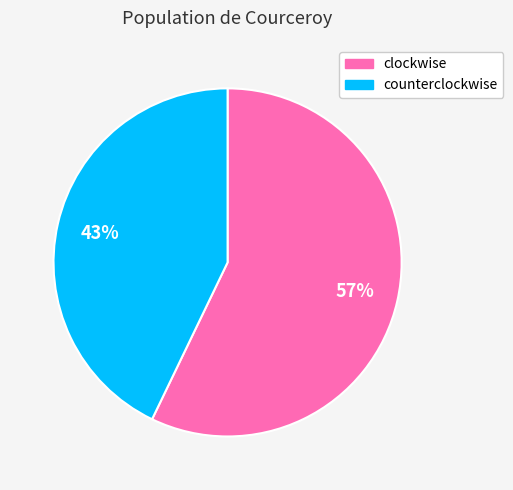

How many segments does this pie chart have?

2